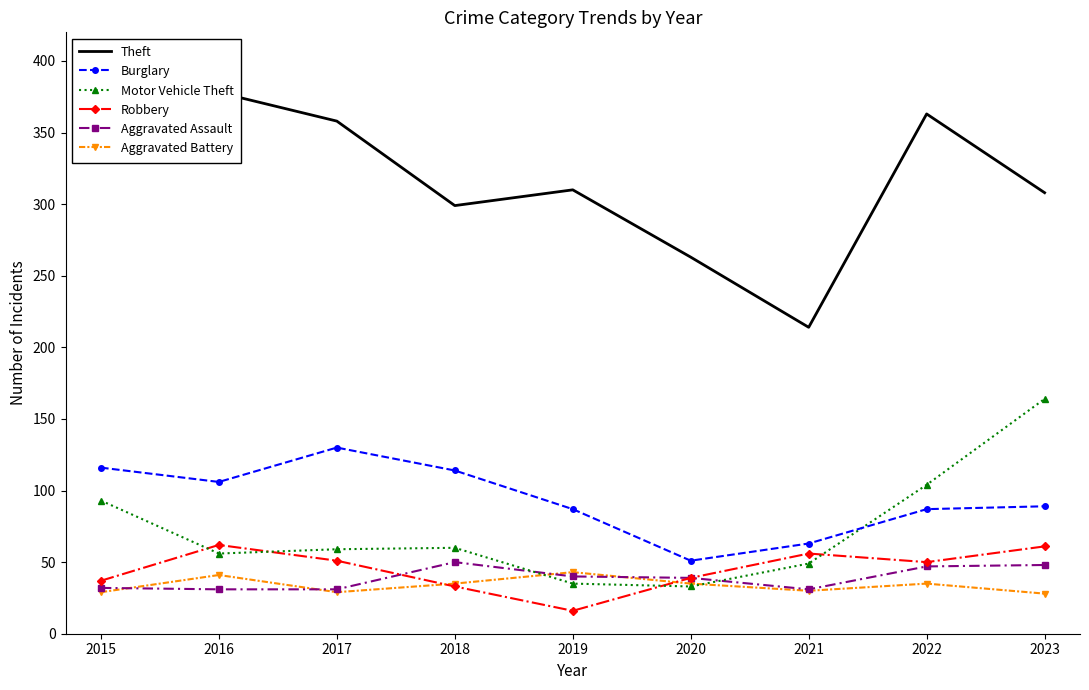

Where is Motor Vehicle Theft nearest to the value 98?

2015